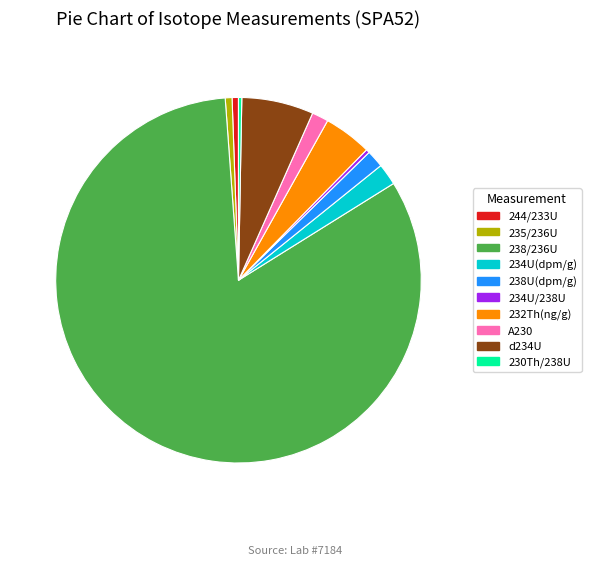

Do 238U(dpm/g) and 234U(dpm/g) together represent more than half of the pie?

No